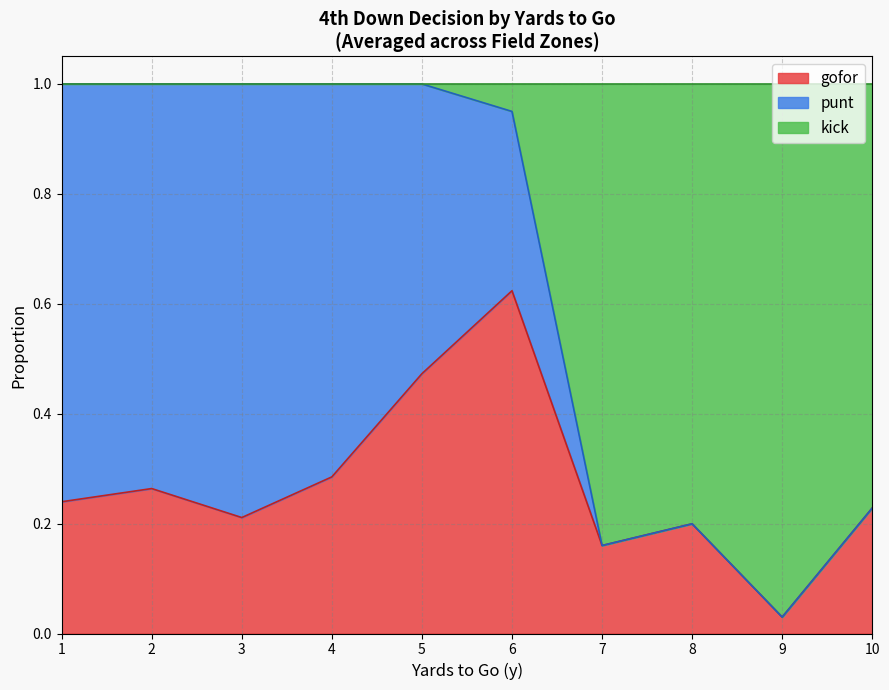

Which label corresponds to the largest value in the chart?

4